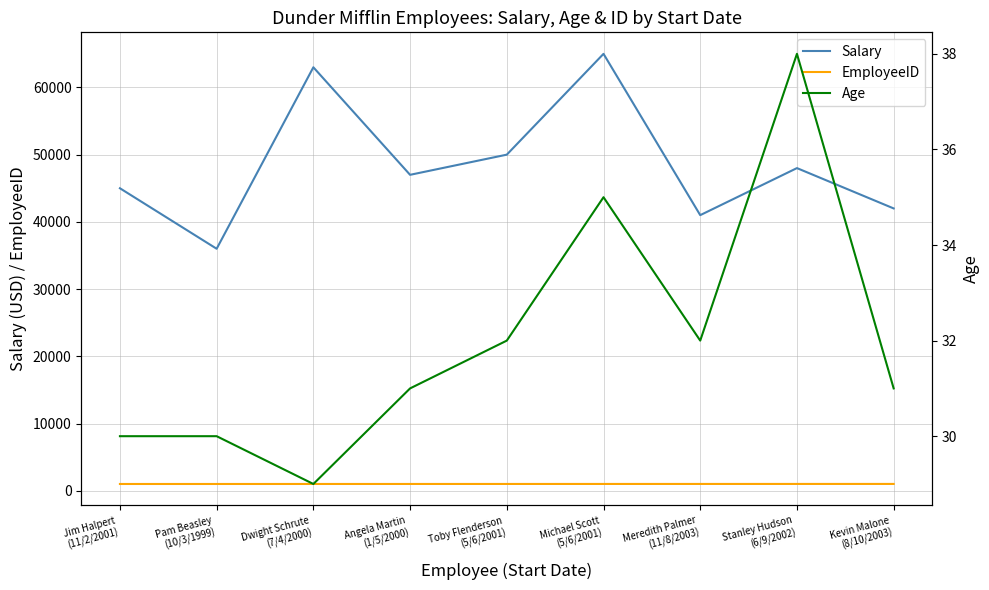

What is the sum of the EmployeeID values at Jim Halpert
(11/2/2001) and Toby Flenderson
(5/6/2001)?

2006